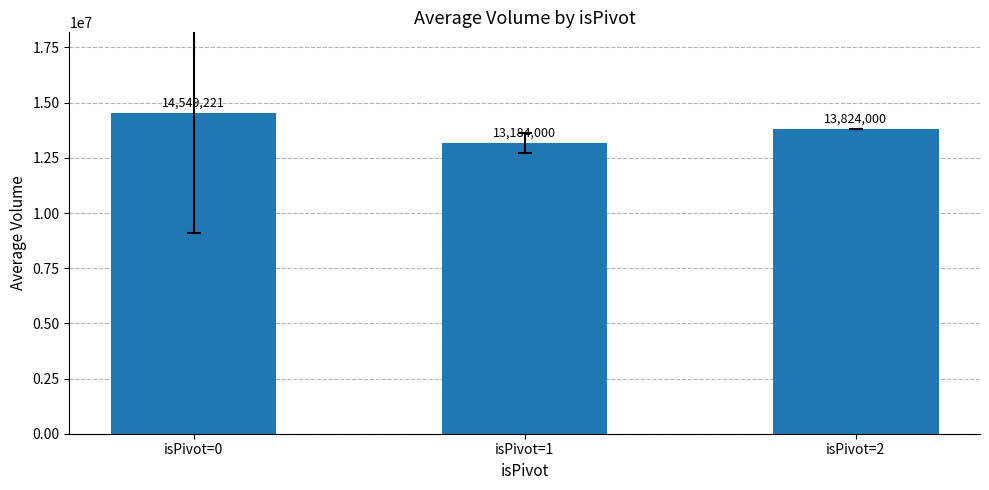

Where is the data nearest to the value 13866610?

isPivot=2